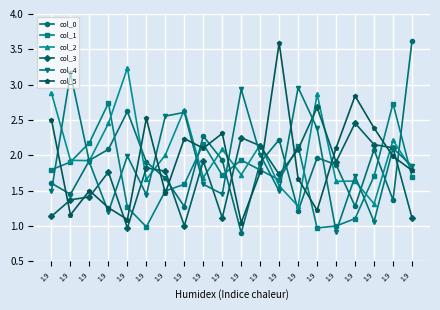

Reading right to left, list all the values displayed in this chart.

col_0: 1.9=3.6	1.9=1.4	1.9=2.1	1.9=1.3	1.9=1.9	1.9=2.0	1.9=1.2	1.9=2.2	1.9=1.9	1.9=0.9	1.9=1.9	1.9=2.3	1.9=1.3	1.9=1.7	1.9=1.9	1.9=2.6	1.9=2.1	1.9=1.9	1.9=1.5	1.9=1.6
col_1: 1.9=1.7	1.9=2.7	1.9=1.7	1.9=1.1	1.9=1.0	1.9=1.0	1.9=2.1	1.9=1.7	1.9=1.8	1.9=1.9	1.9=1.7	1.9=2.2	1.9=1.6	1.9=1.5	1.9=1.0	1.9=1.3	1.9=2.7	1.9=2.2	1.9=1.9	1.9=1.8
col_2: 1.9=1.8	1.9=2.2	1.9=1.3	1.9=1.6	1.9=1.6	1.9=2.9	1.9=1.3	1.9=1.6	1.9=2.2	1.9=1.7	1.9=2.1	1.9=1.7	1.9=2.6	1.9=2.0	1.9=1.7	1.9=3.2	1.9=2.5	1.9=1.9	1.9=1.9	1.9=2.9
col_3: 1.9=1.1	1.9=2.1	1.9=2.2	1.9=2.5	1.9=1.9	1.9=2.7	1.9=2.1	1.9=1.7	1.9=2.1	1.9=2.2	1.9=1.1	1.9=1.9	1.9=1.0	1.9=1.8	1.9=1.8	1.9=1.0	1.9=1.8	1.9=1.4	1.9=1.4	1.9=1.1
col_4: 1.9=1.9	1.9=2.1	1.9=1.1	1.9=1.7	1.9=0.9	1.9=2.4	1.9=3.0	1.9=1.5	1.9=2.0	1.9=2.9	1.9=1.5	1.9=1.6	1.9=2.6	1.9=2.6	1.9=1.4	1.9=2.0	1.9=1.2	1.9=1.9	1.9=3.2	1.9=1.5
col_5: 1.9=1.8	1.9=2.0	1.9=2.4	1.9=2.8	1.9=2.1	1.9=1.2	1.9=1.7	1.9=3.6	1.9=1.8	1.9=1.0	1.9=2.3	1.9=2.1	1.9=2.2	1.9=1.5	1.9=2.5	1.9=1.1	1.9=1.3	1.9=1.5	1.9=1.2	1.9=2.5